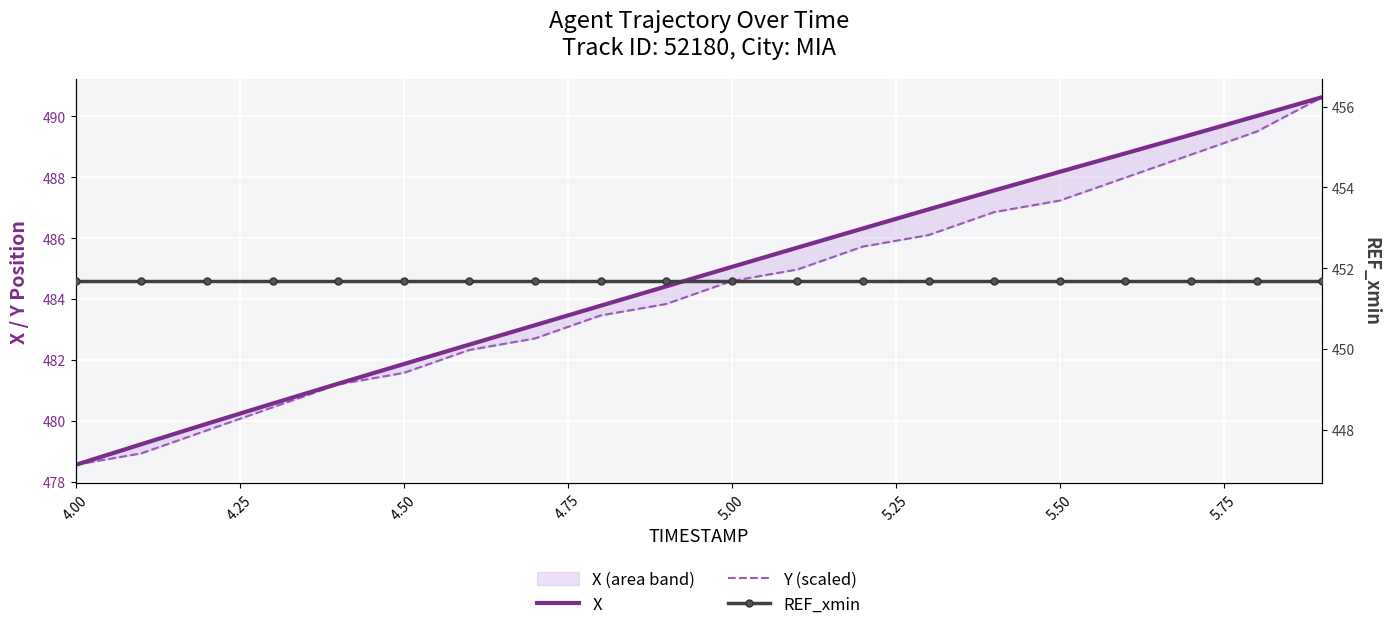

What is the total value across all series at 4.75?

1412.7